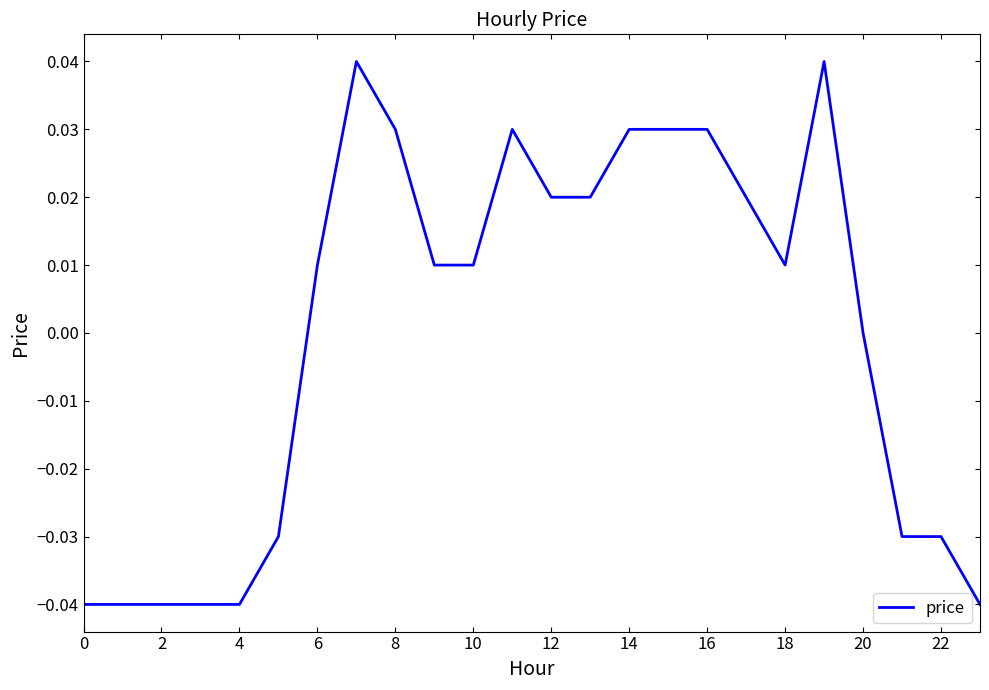

Does the chart have visible grid lines?

No